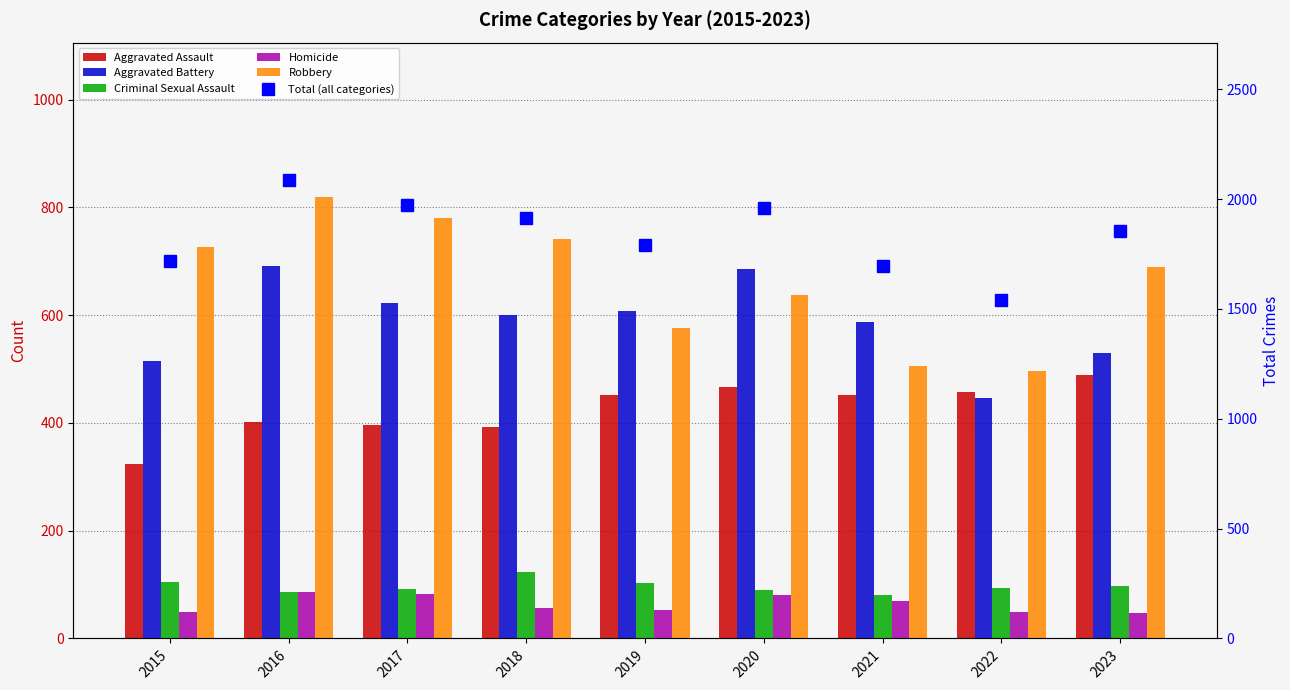

Reading left to right, extract all data points from this chart.

Aggravated Assault: 2015=323	2016=402	2017=396	2018=392	2019=452	2020=466	2021=452	2022=458	2023=488
Aggravated Battery: 2015=515	2016=691	2017=623	2018=600	2019=608	2020=686	2021=587	2022=446	2023=530
Criminal Sexual Assault: 2015=105	2016=87	2017=91	2018=123	2019=102	2020=89	2021=81	2022=93	2023=97
Homicide: 2015=50	2016=87	2017=82	2018=56	2019=53	2020=81	2021=69	2022=49	2023=48
Robbery: 2015=726	2016=819	2017=780	2018=741	2019=577	2020=637	2021=506	2022=496	2023=690
Total (all categories): 2015=1719	2016=2086	2017=1972	2018=1912	2019=1792	2020=1959	2021=1695	2022=1542	2023=1853